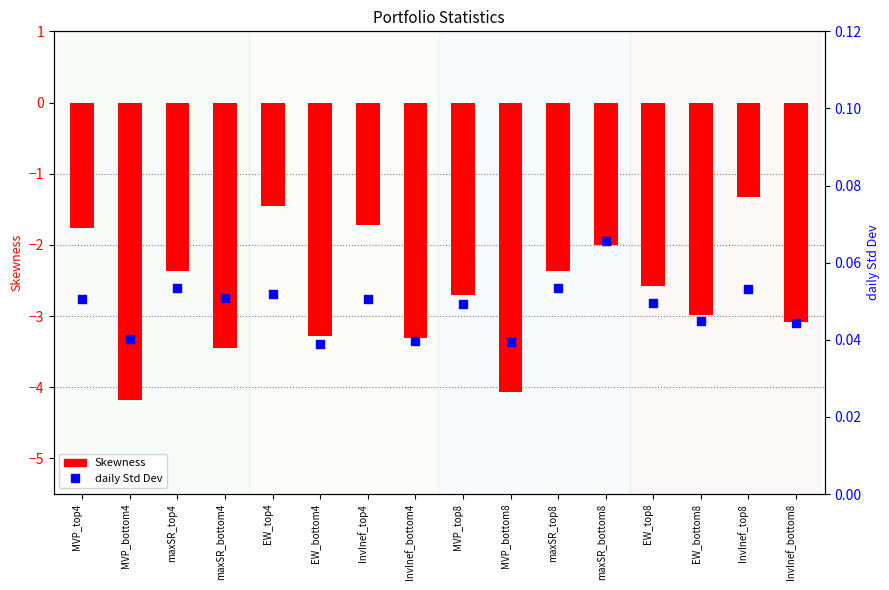

What is the total value across all series at EW_top4?

-1.4